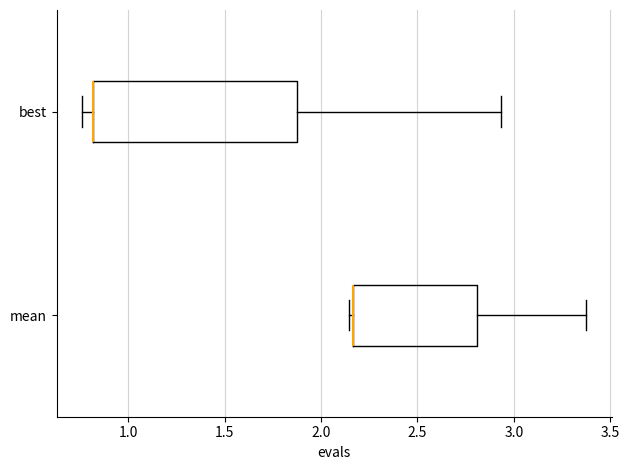

Where does the right whisker of the box for mean end on the x-axis? The values are not printed on the chart, so give them approximately, as read against the axis.

3.40